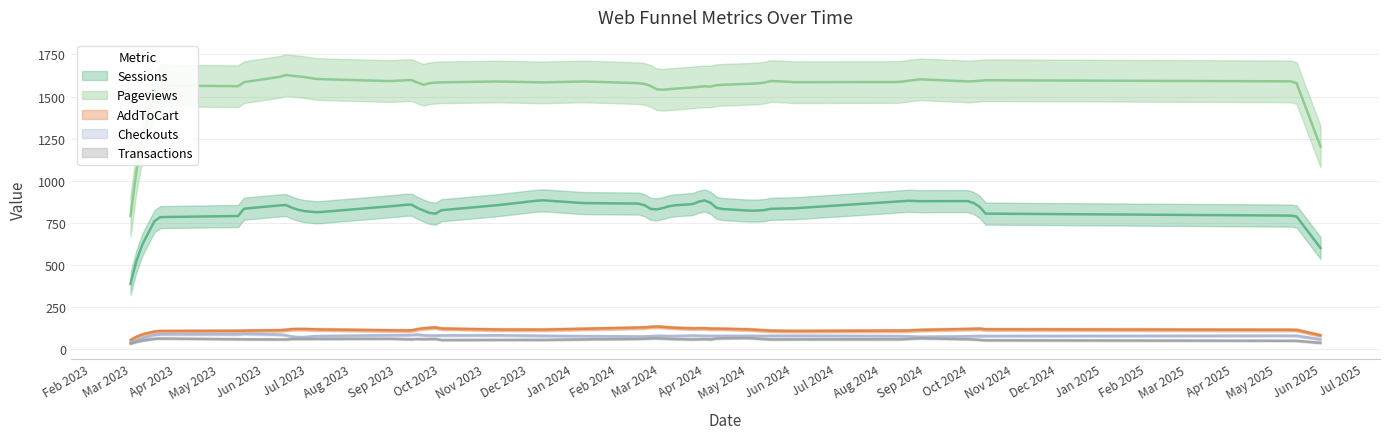

True or false: Sessions and Pageviews cross at least once.

False